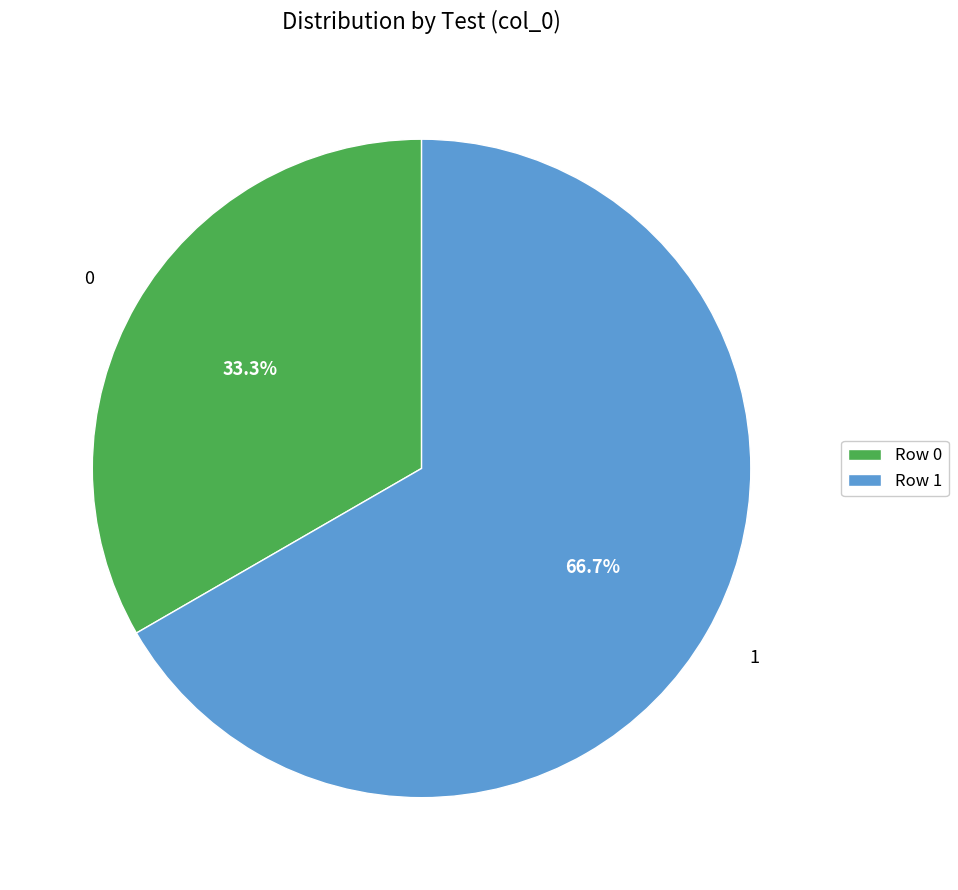

To the nearest percent, what is the average slice percentage?

50%